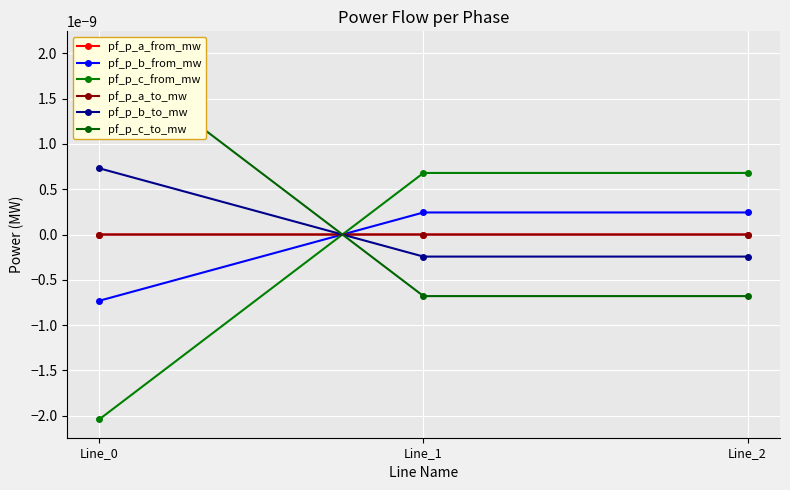

Which series changed the most between Line_1 and Line_2?

pf_p_b_to_mw